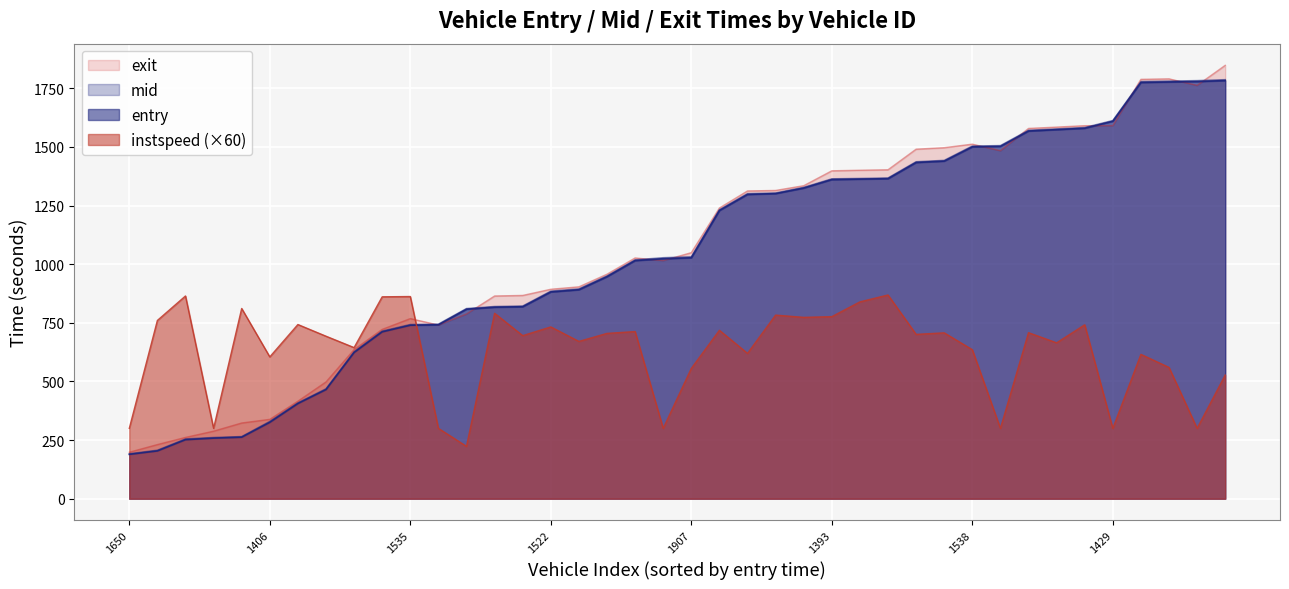

Which series ends up on top after the final intersection of entry and exit?

exit